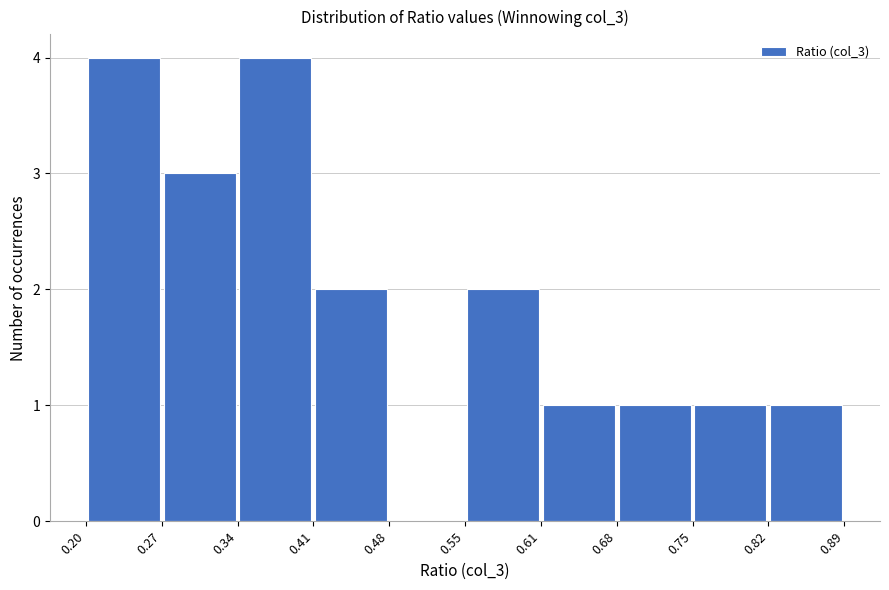

Reading left to right, list every bar in this chart as the range it spans on the x-axis followed by its height. The values are not printed on the chart, so give them approximately, as read against the axis.

0.20 to 0.27: 4
0.27 to 0.34: 3
0.34 to 0.41: 4
0.41 to 0.48: 2
0.48 to 0.55: 0
0.55 to 0.61: 2
0.61 to 0.68: 1
0.68 to 0.75: 1
0.75 to 0.82: 1
0.82 to 0.89: 1